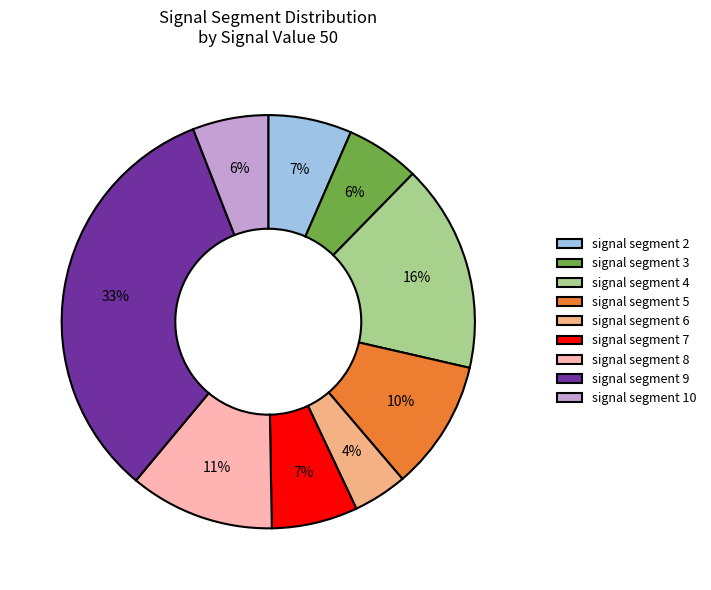

Which has a higher value, signal segment 8 or signal segment 4?

signal segment 4